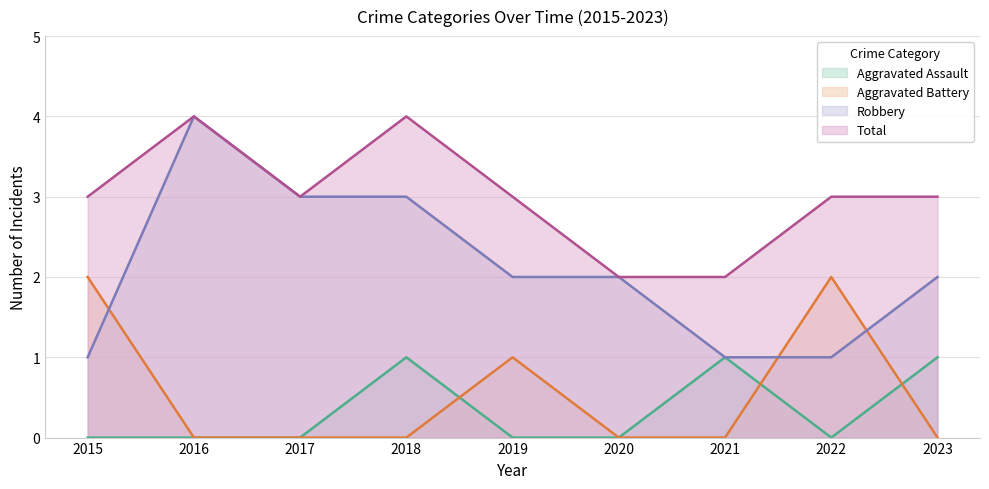

At which label is Aggravated Battery closest to 1?

2019